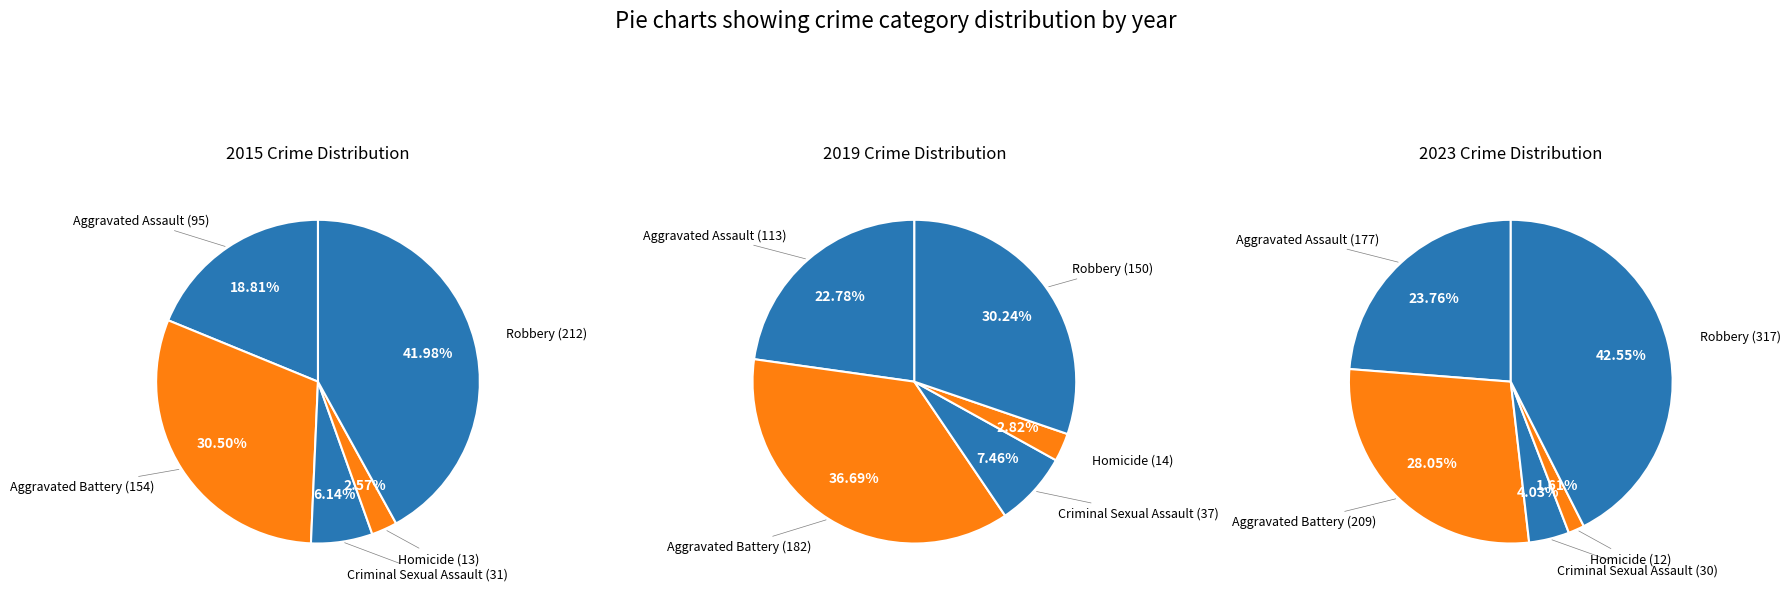

To the nearest percent, what is the combined percentage of Homicide and Criminal Sexual Assault?

6%